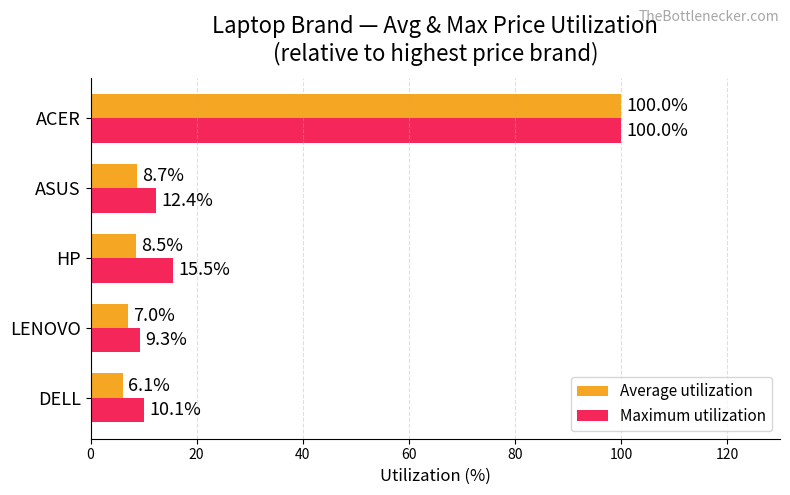

What is the sum of the Maximum utilization values at ACER and HP?

115.5